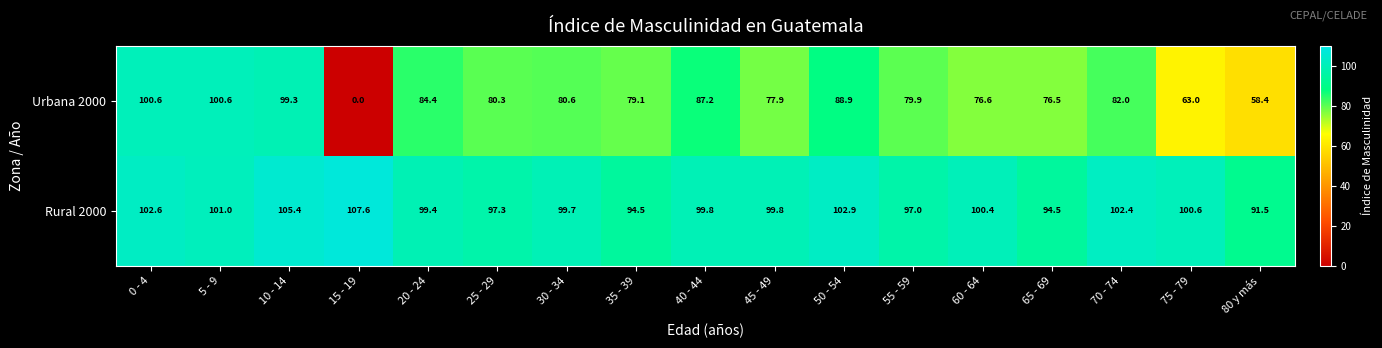

What is the maximum value for Urbana 2000?

100.6